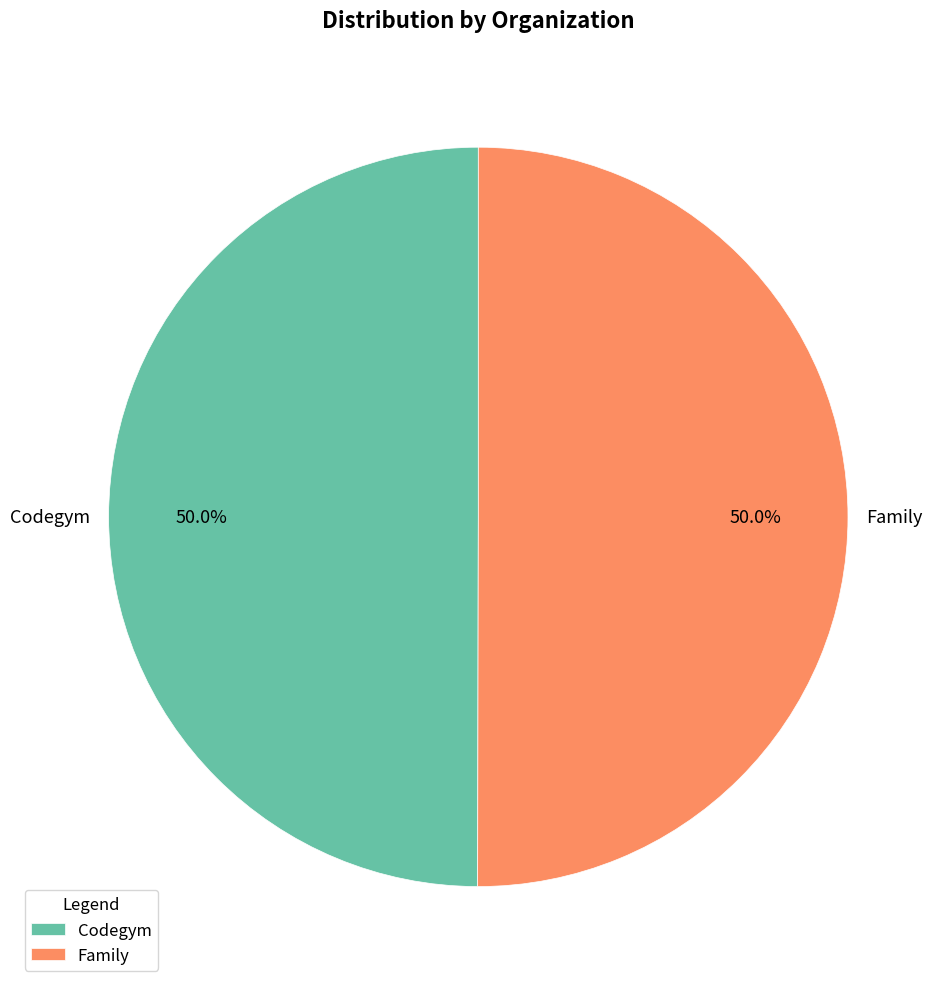

How much of the chart is everything except Family?

50.0%